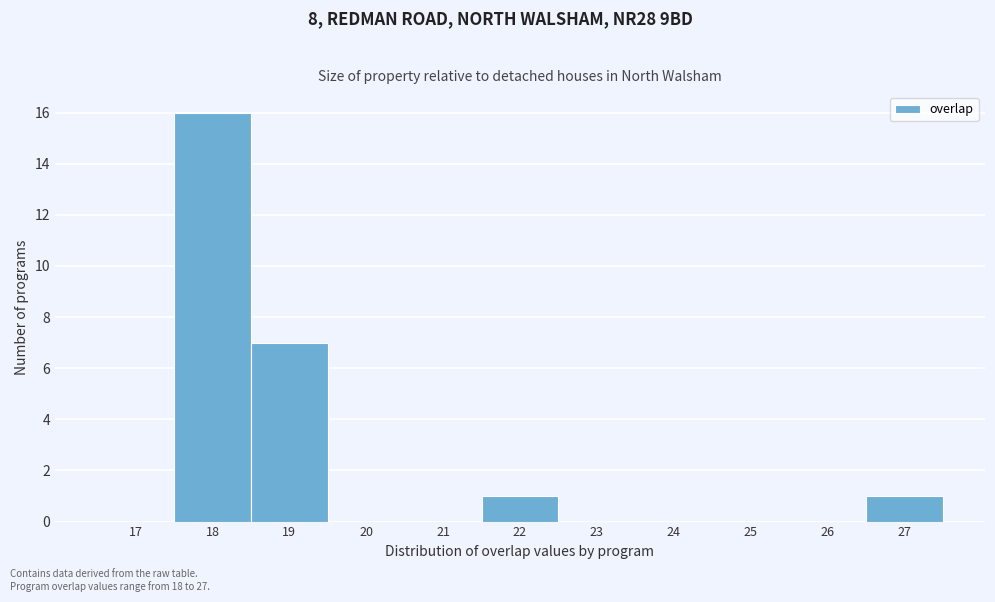

Reading right to left, extract all data points from this chart.

27=1	26=0	25=0	24=0	23=0	22=1	21=0	20=0	19=7	18=16	17=0